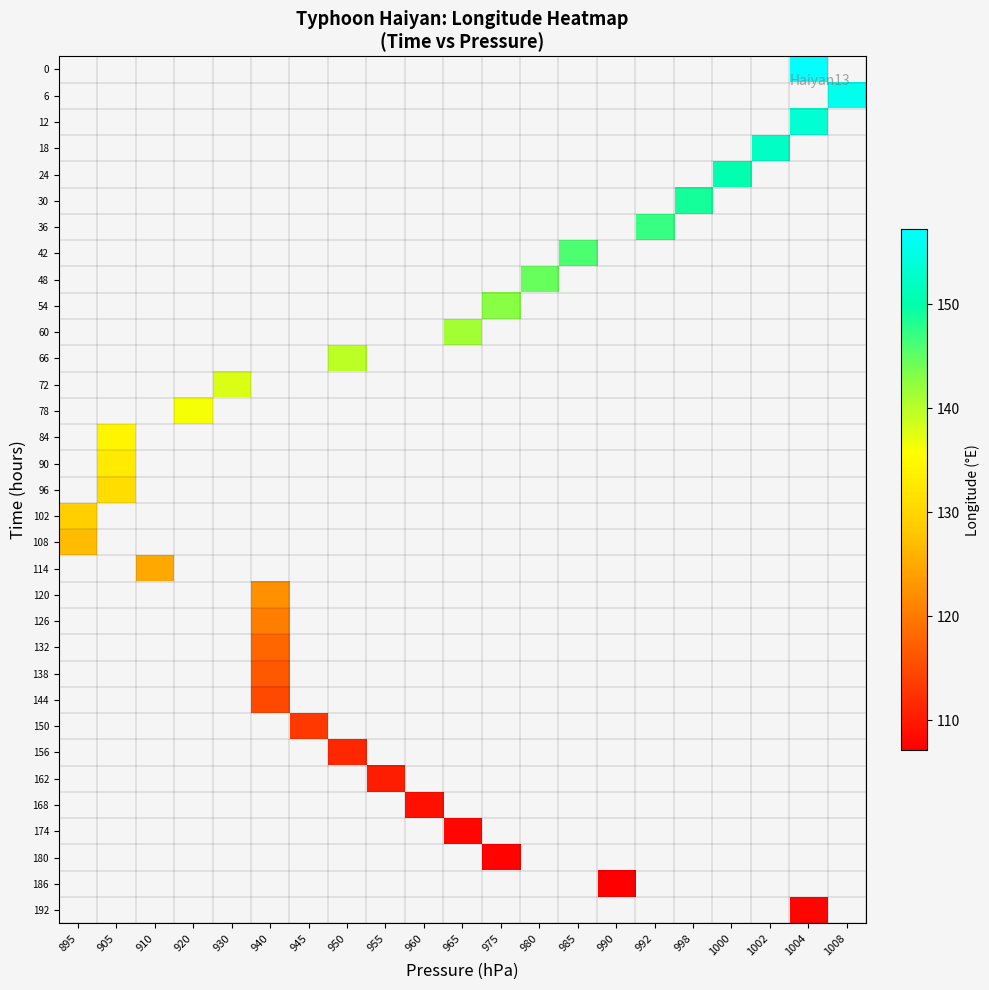

Which label corresponds to the largest value in the chart?

1004